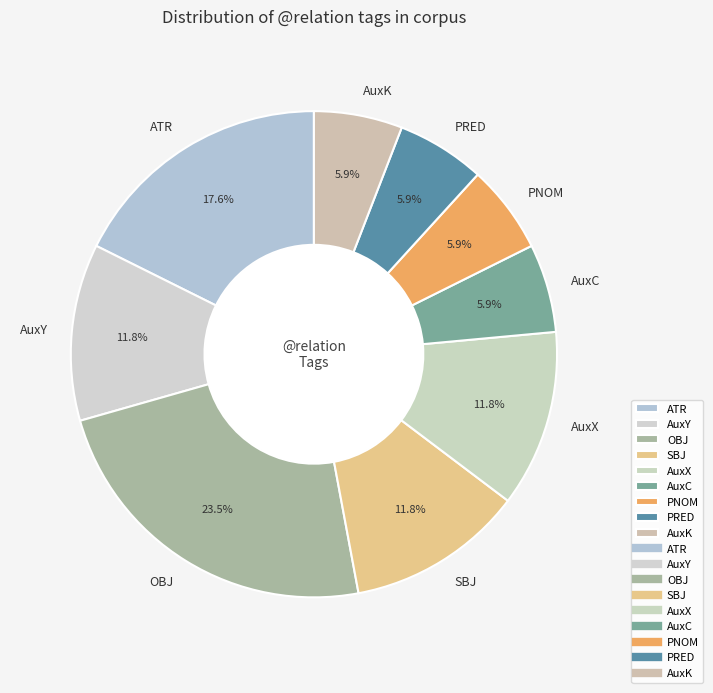

To the nearest percent, what is the difference between the largest and smallest slice percentages?

18%